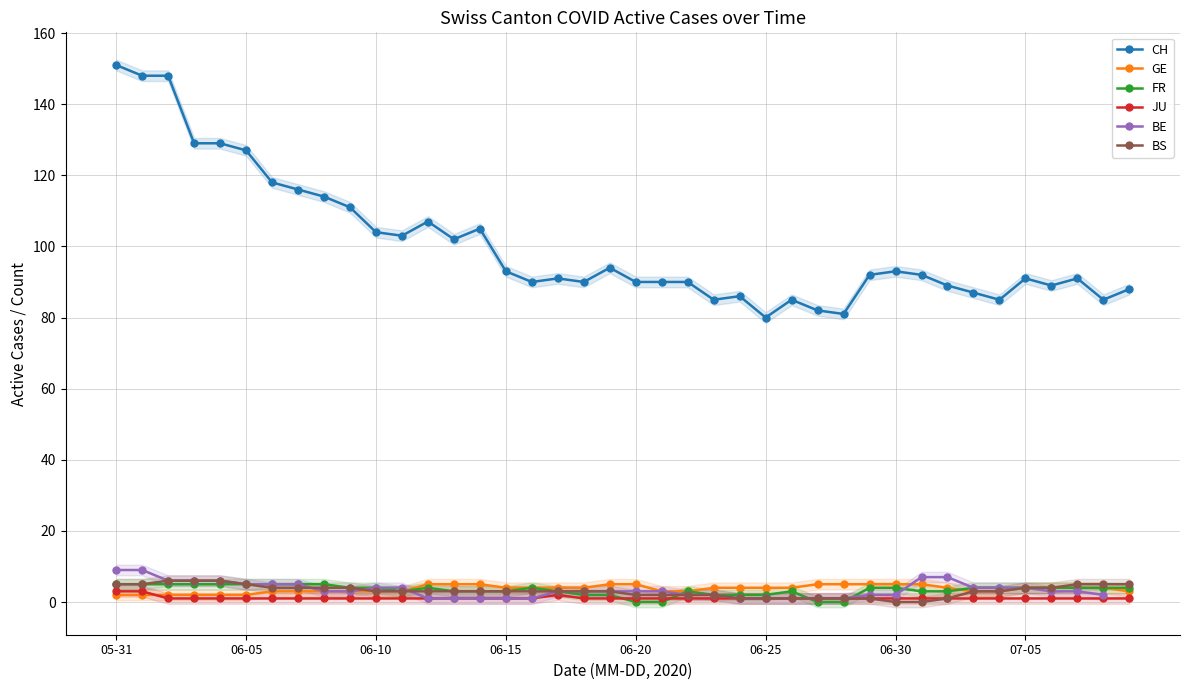

True or false: JU and BS cross at least once.

False